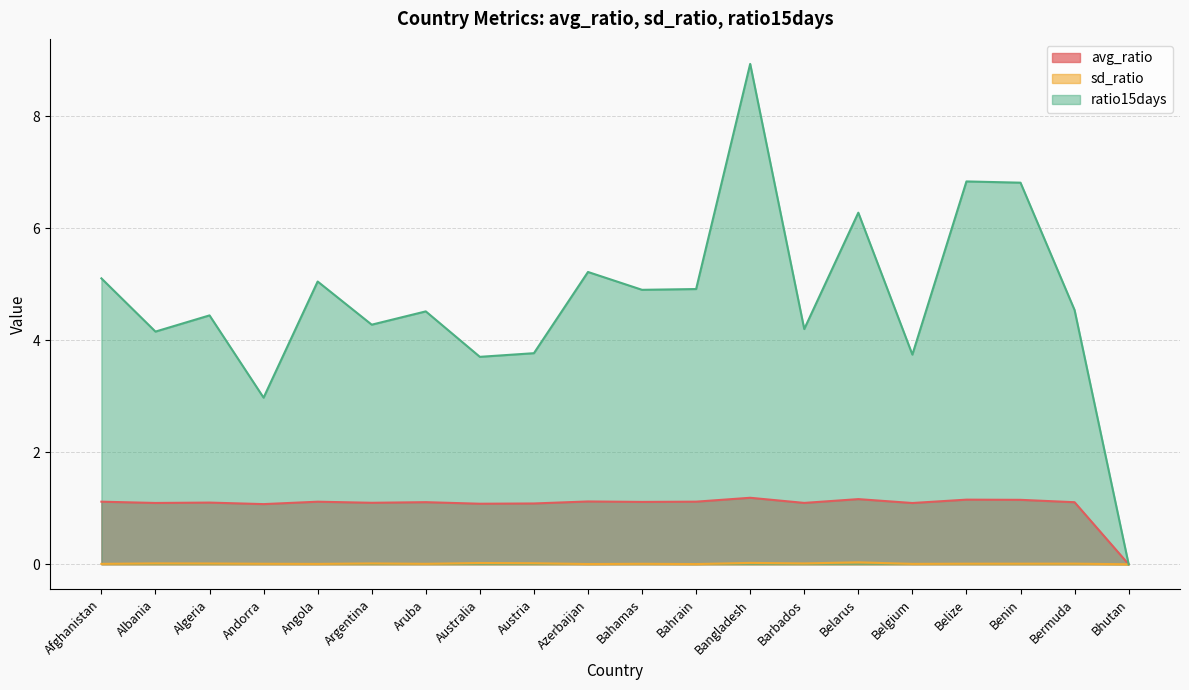

What is the difference between the ratio15days values at Andorra and Angola?

2.1